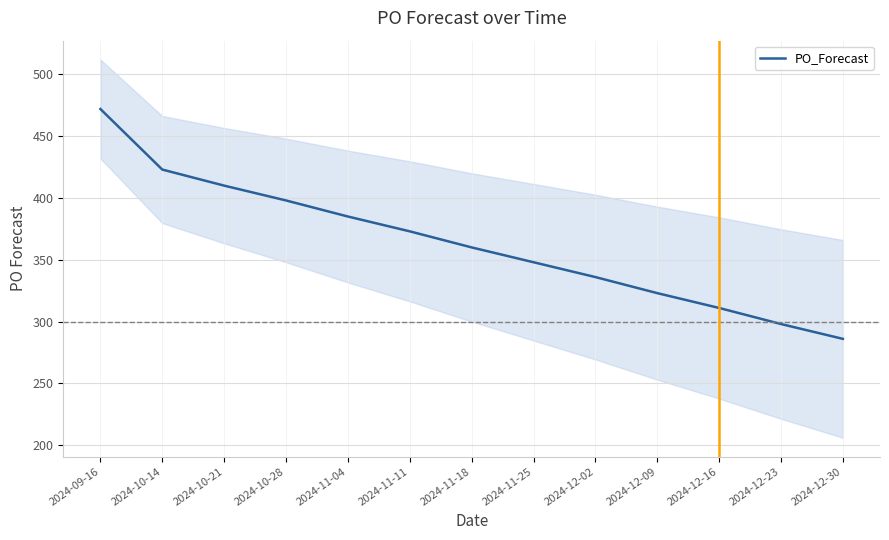

The value at 2024-11-04 is 385. True or false?

True